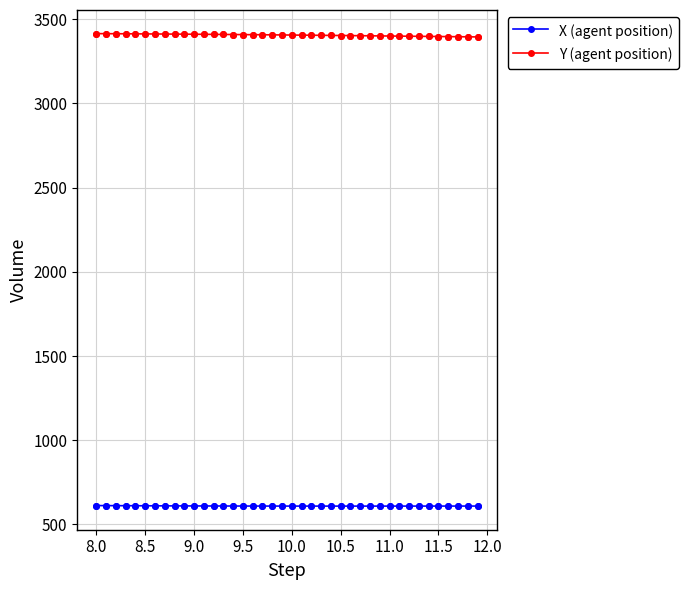

Which series has the largest total across all categories?

Y (agent position)